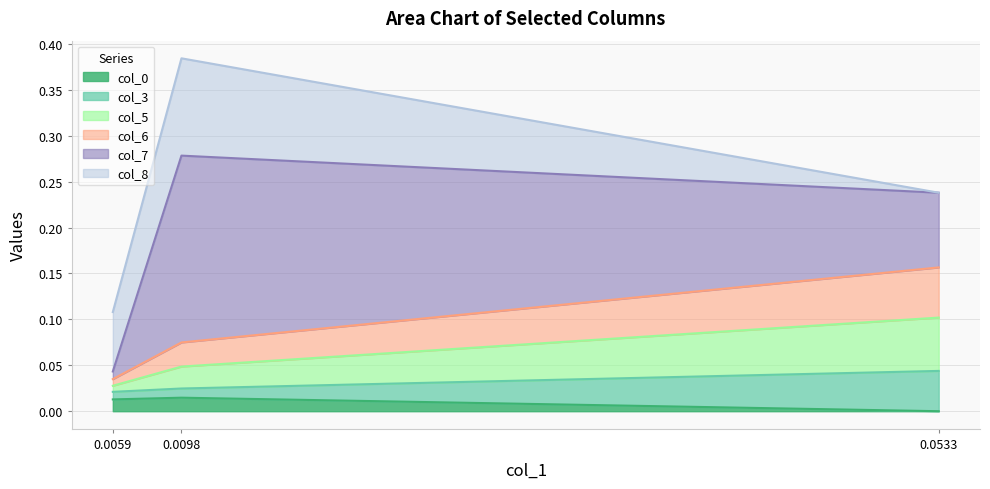

Which category has the lowest value in the col_0 series?

0.0533